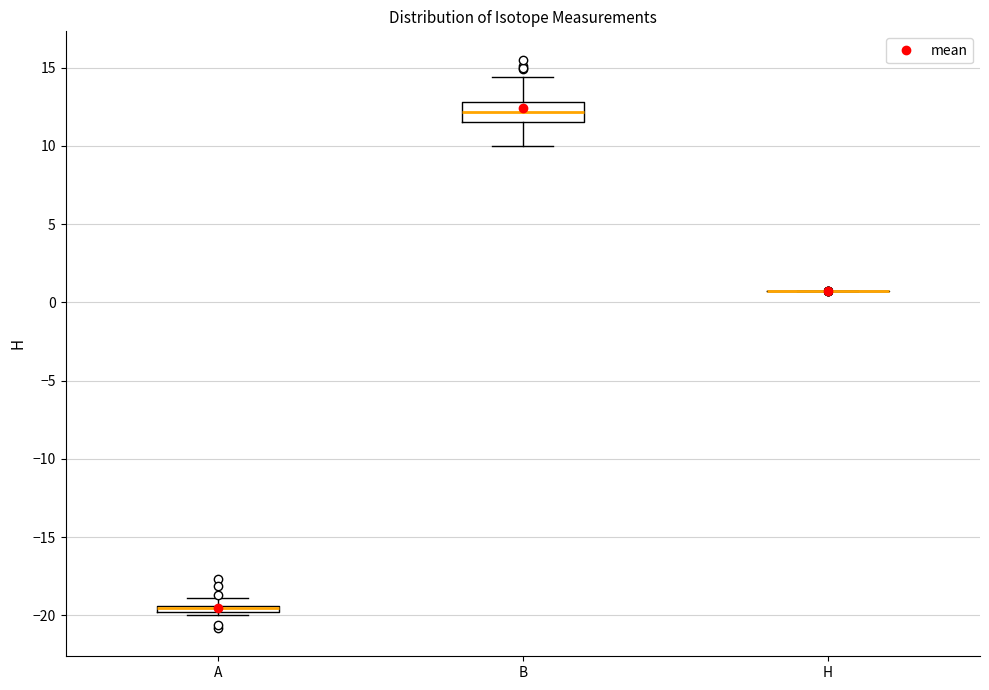

Which box is the tallest, from its lower edge to its upper edge?

B